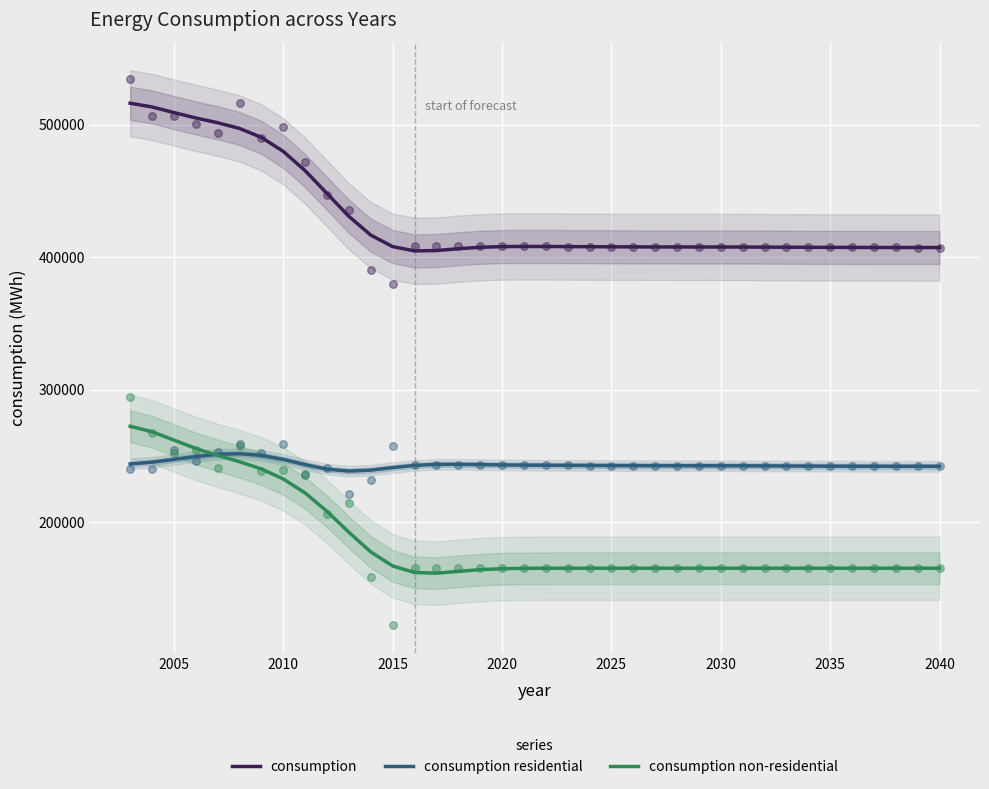

Which series contains the highest Y value?

consumption